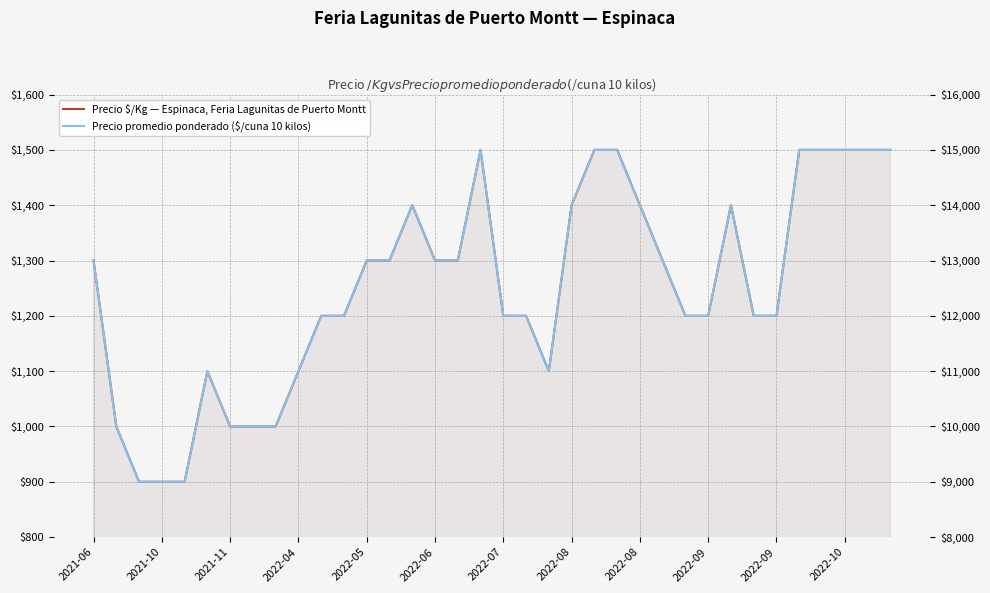

True or false: Precio promedio ponderado ($/cuna 10 kilos) and Precio $/Kg — Espinaca, Feria Lagunitas de Puerto Montt intersect in this chart.

False